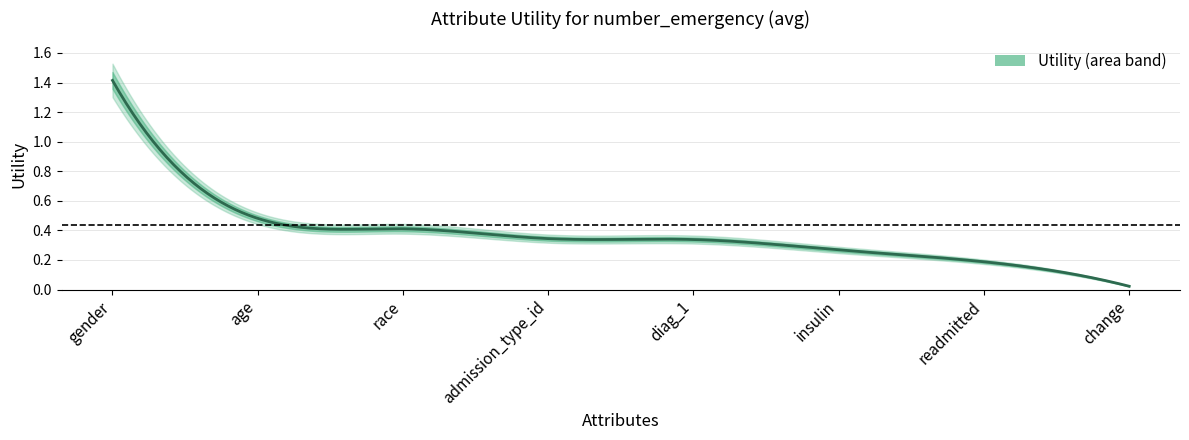

What is the greatest value displayed?

1.4